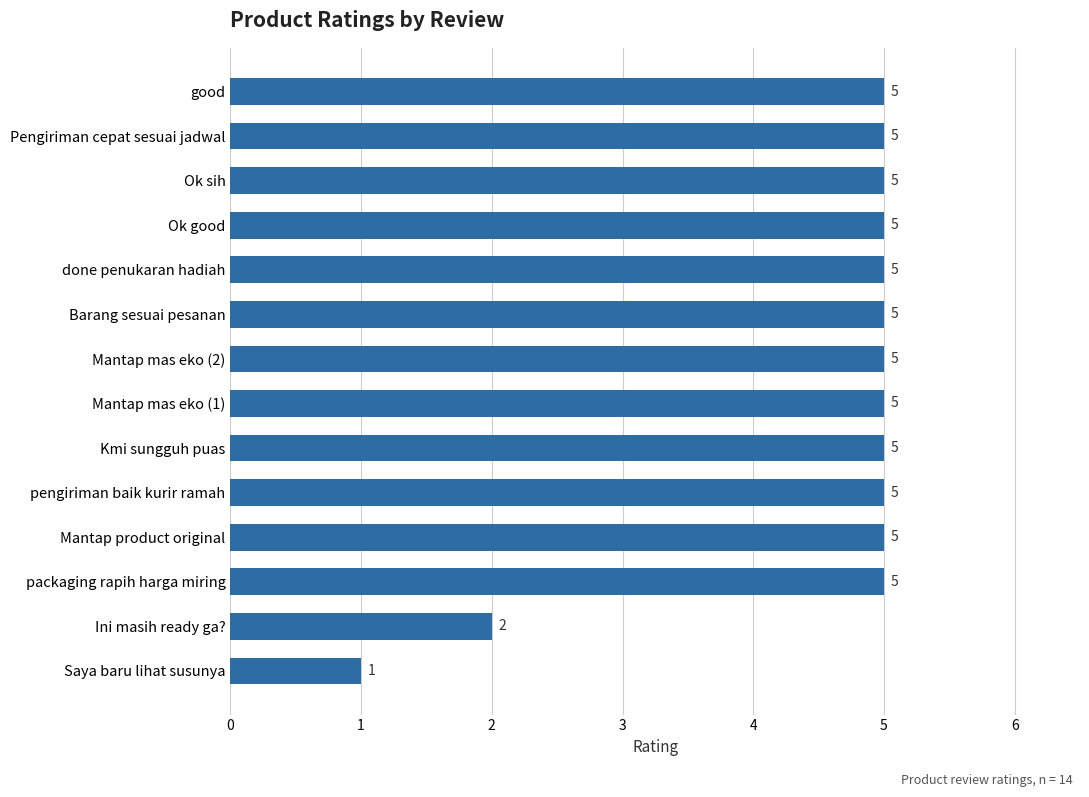

True or false: the data shows 5 at pengiriman baik kurir ramah.

True